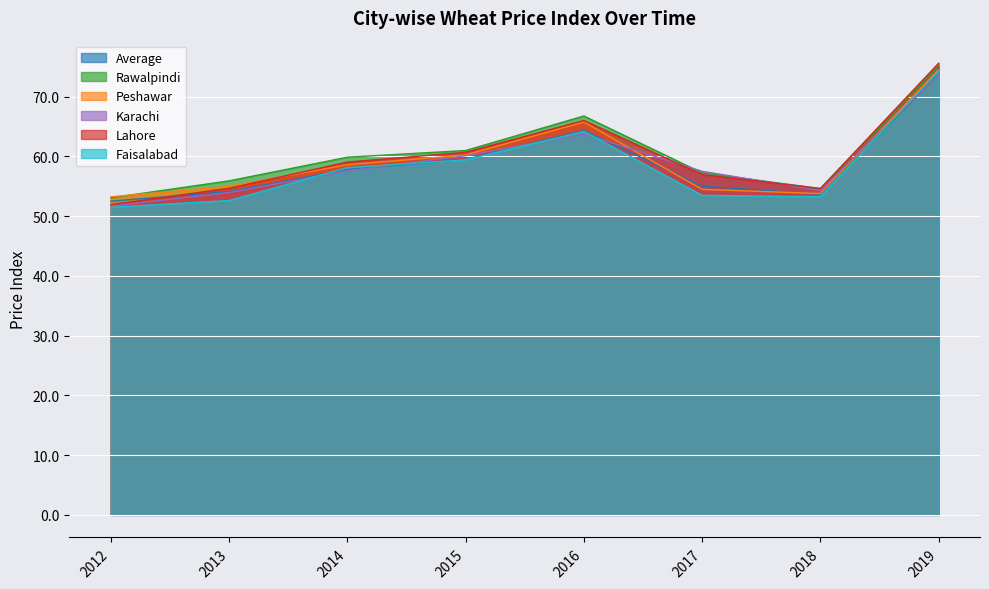

What is the difference between the highest and lowest values at 2014?

2.3